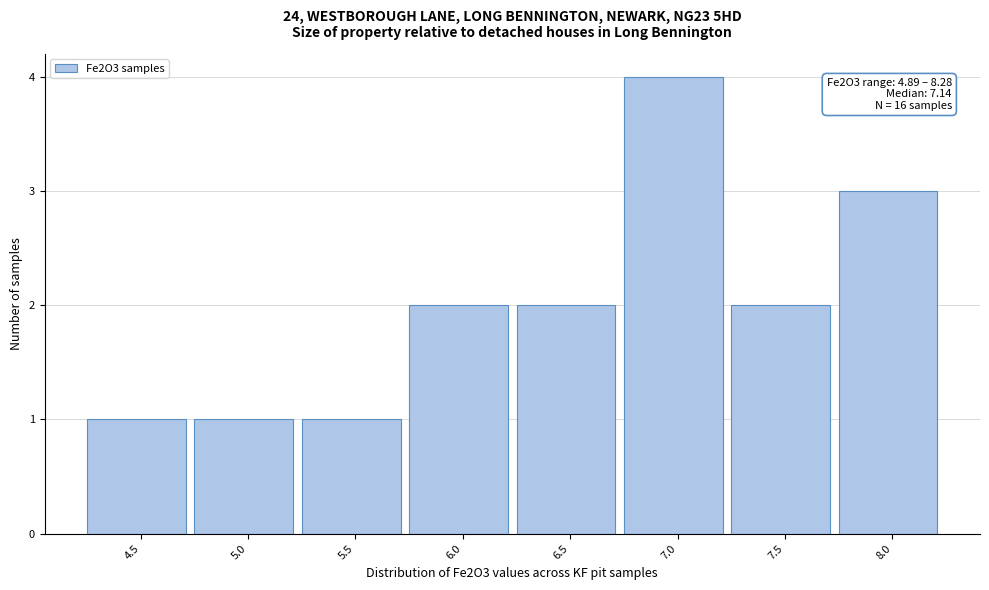

Reading left to right, transcribe all the data shown in this chart.

4.5=1	5.0=1	5.5=1	6.0=2	6.5=2	7.0=4	7.5=2	8.0=3